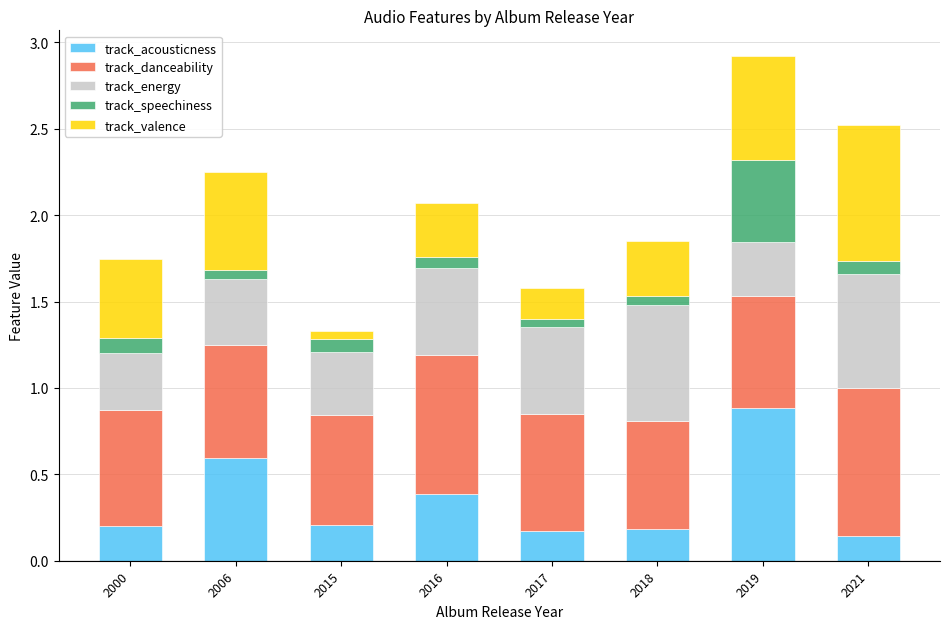

What is the average value of the track_acousticness series?

0.3